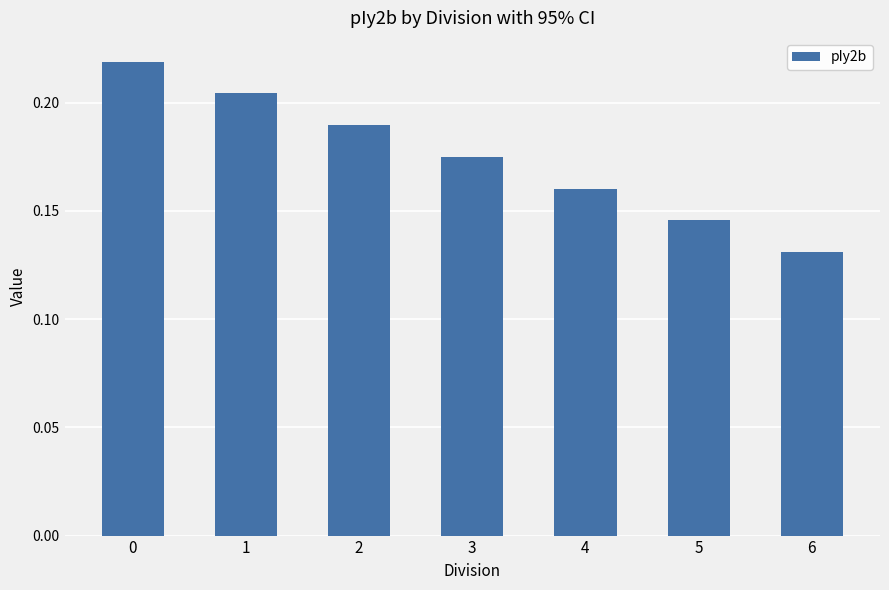

Between 5 and 4, which is larger?

4